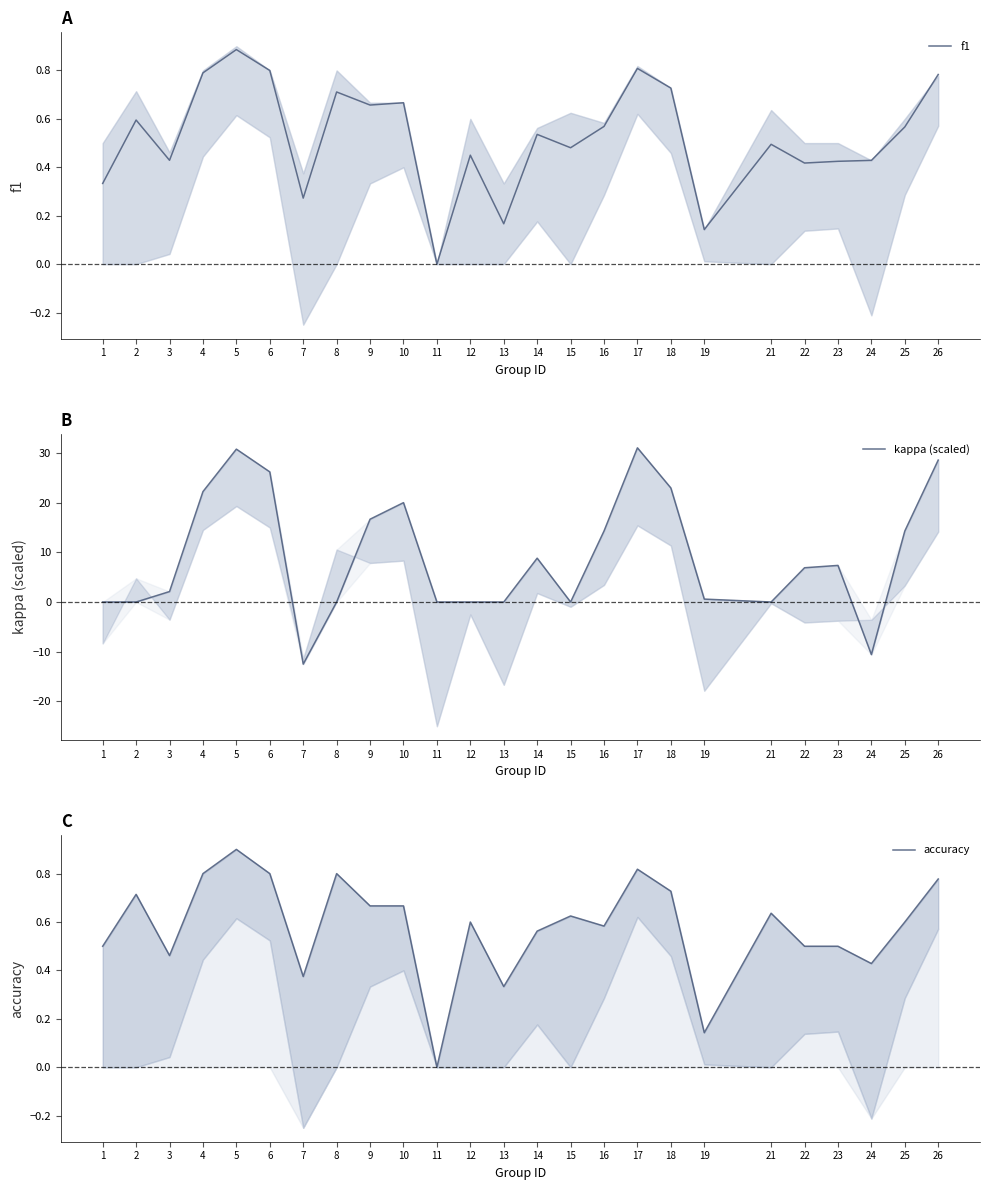

Which label corresponds to the largest value in the chart?

17